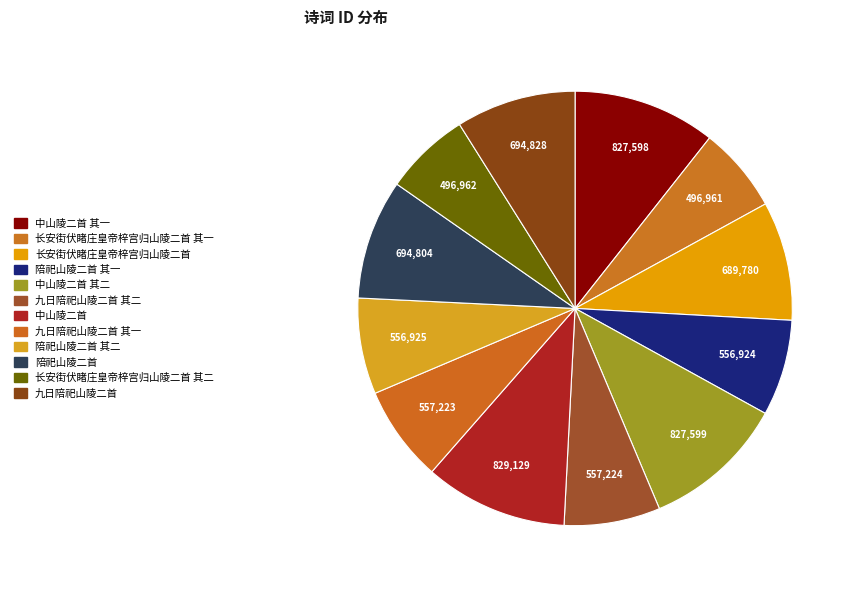

Rank the categories by value from lowest to highest.

长安街伏睹庄皇帝梓宫归山陵二首 其一, 长安街伏睹庄皇帝梓宫归山陵二首 其二, 陪祀山陵二首 其一, 陪祀山陵二首 其二, 九日陪祀山陵二首 其一, 九日陪祀山陵二首 其二, 长安街伏睹庄皇帝梓宫归山陵二首, 陪祀山陵二首, 九日陪祀山陵二首, 中山陵二首 其一, 中山陵二首 其二, 中山陵二首